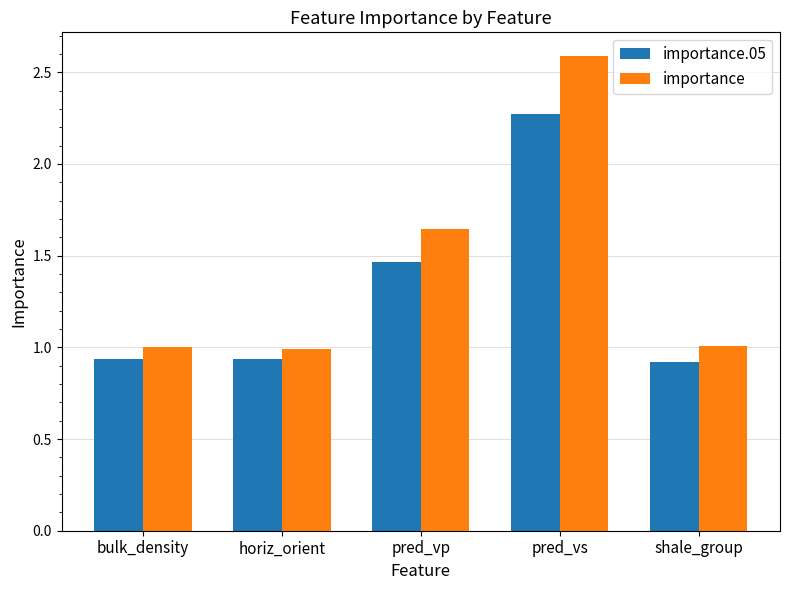

List the series in order of their peak value, highest first.

importance, importance.05